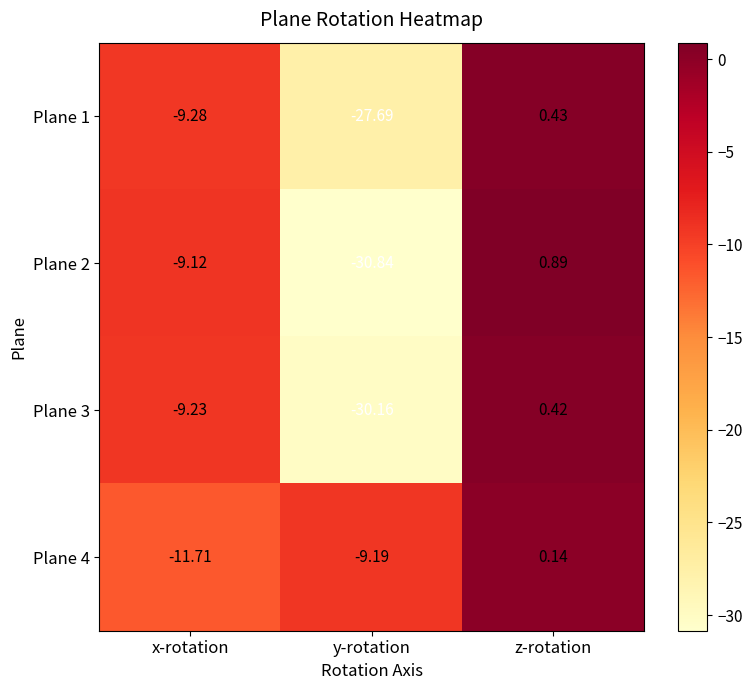

List the labels in order of Plane 3 value, largest first.

z-rotation, x-rotation, y-rotation